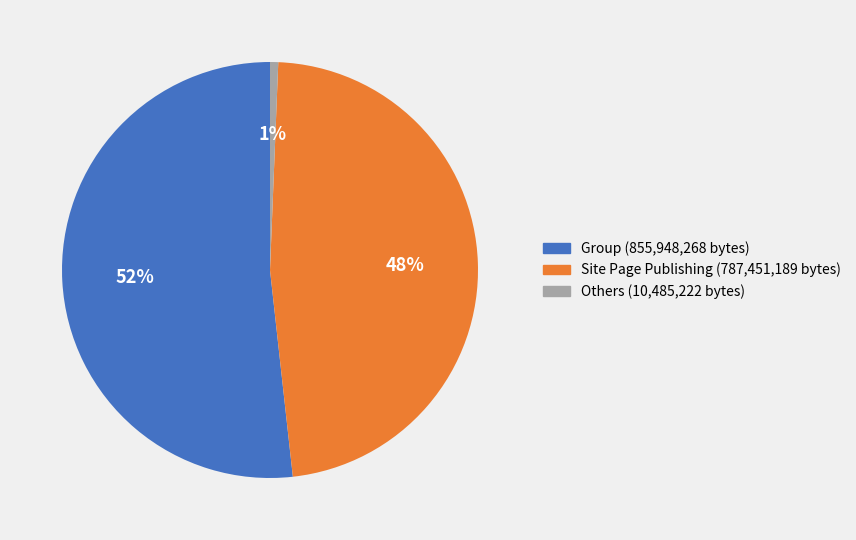

Is there any slice that represents more than half of the pie?

Yes